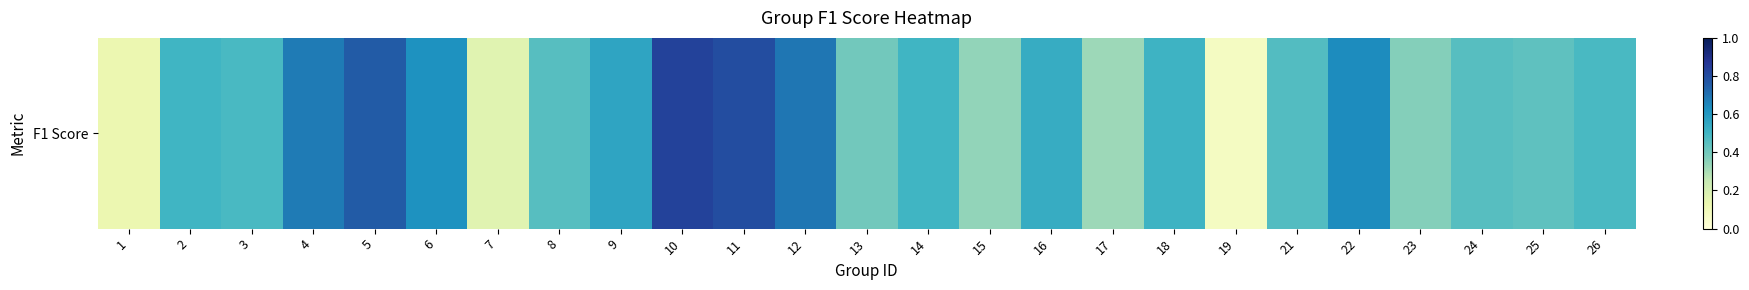

Between 7 and 21, which is larger?

21